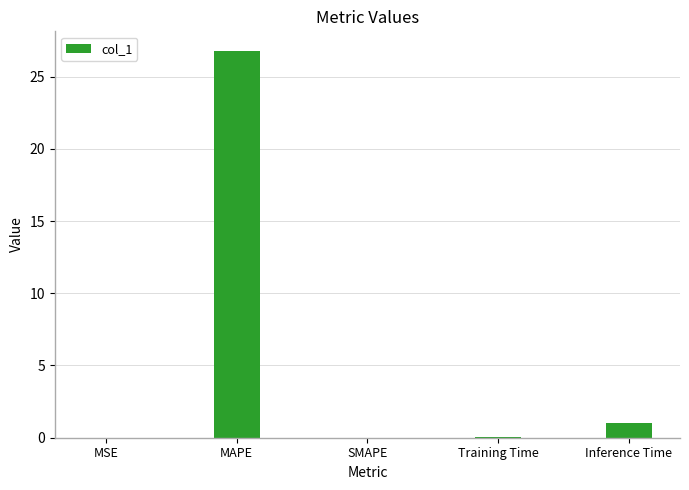

What is the sum of the values at MAPE and Training Time?

26.8